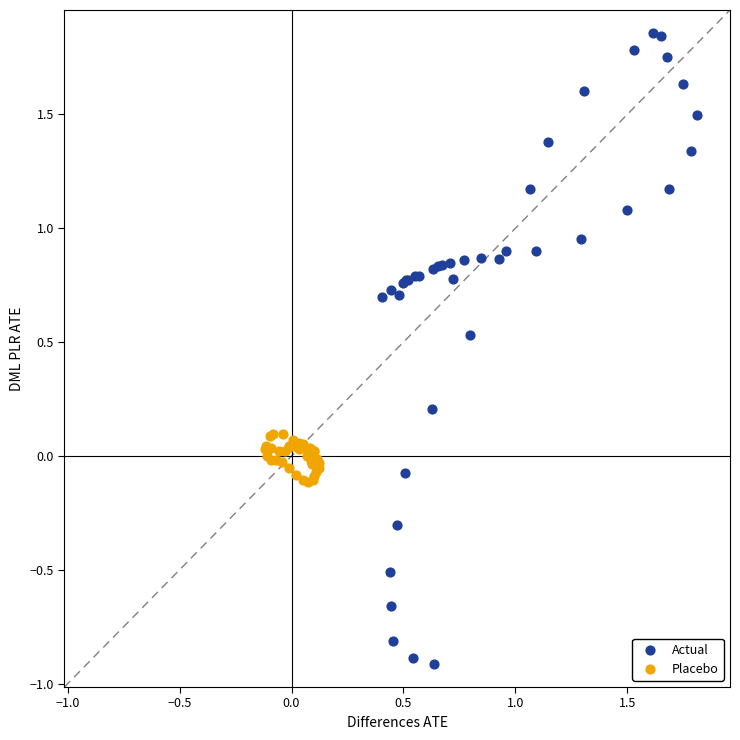

Which series has the largest Y range (max minus min)?

Actual